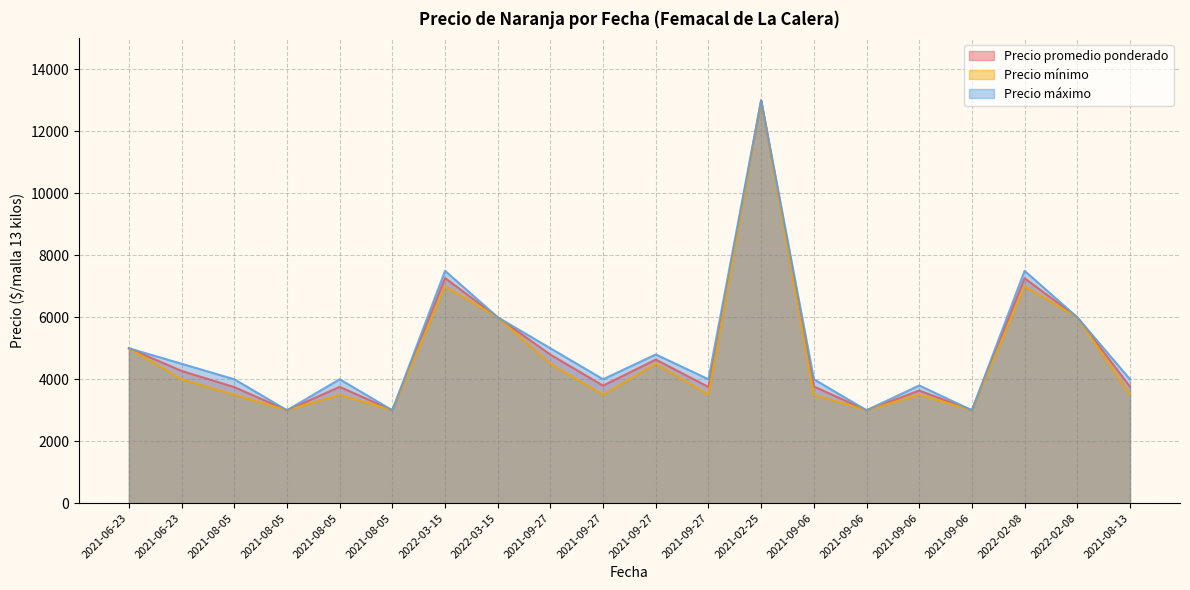

True or false: Precio promedio ponderado has more than 2 interior local peaks.

True